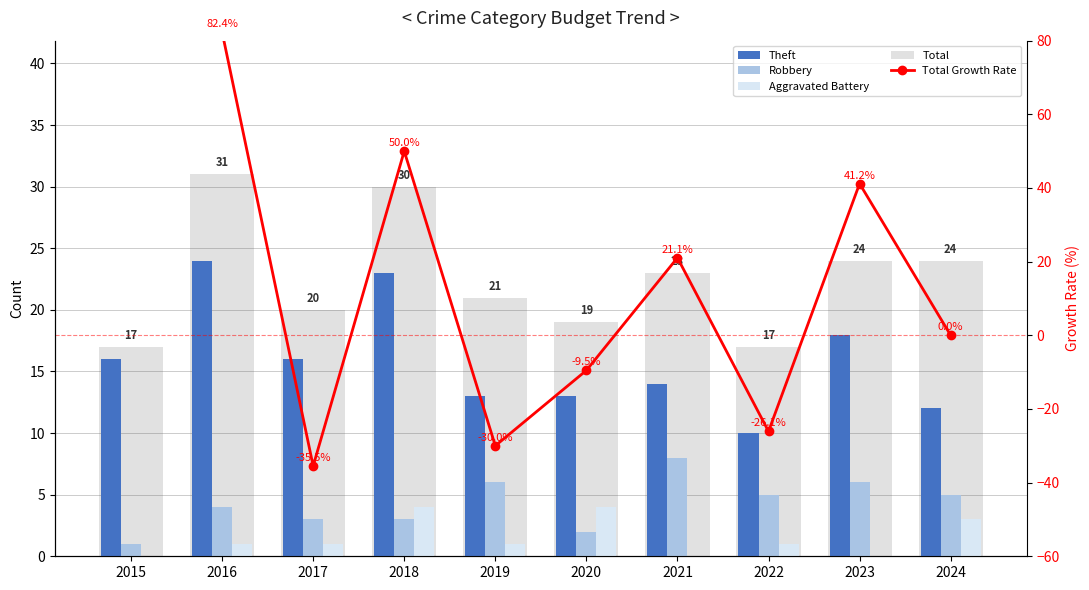

Between 2016 and 2021, which series saw the biggest shift?

Theft